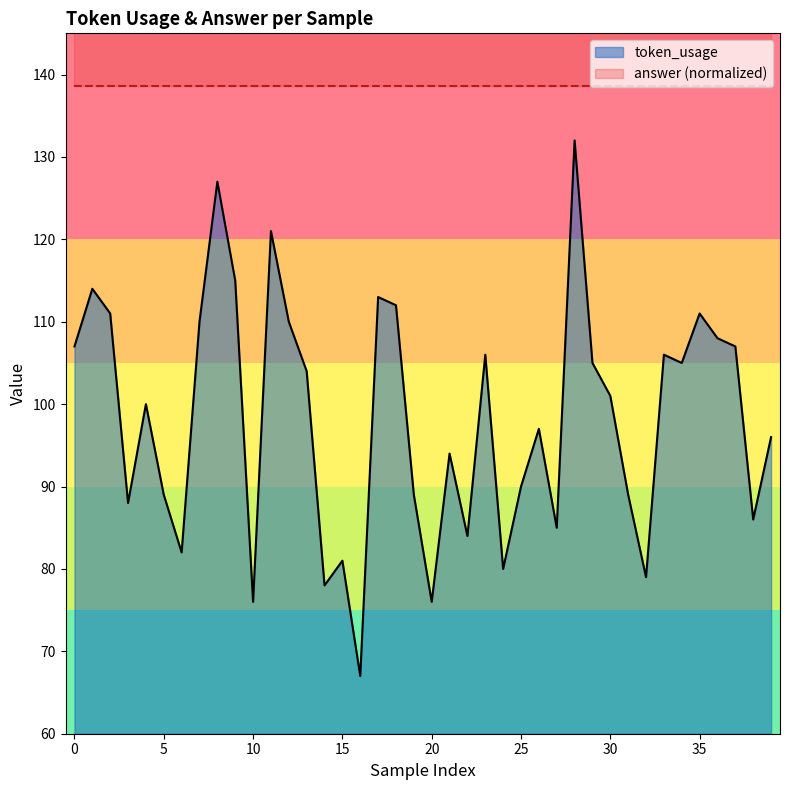

What is the change in value from 20 to 22?

+8